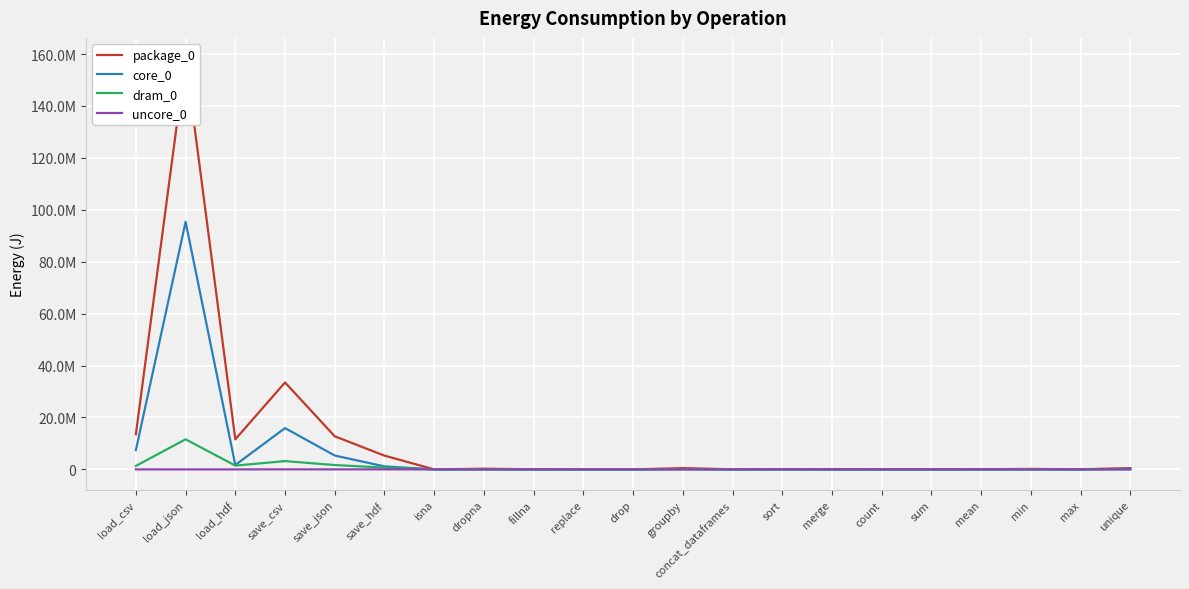

List the series in order of their peak value, lowest first.

uncore_0, dram_0, core_0, package_0